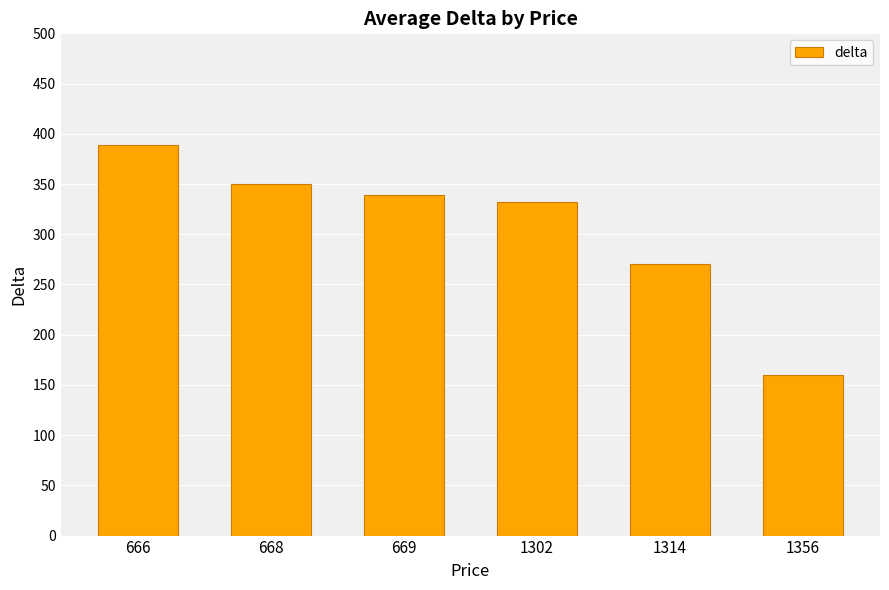

Which label corresponds to the smallest value in the chart?

1356